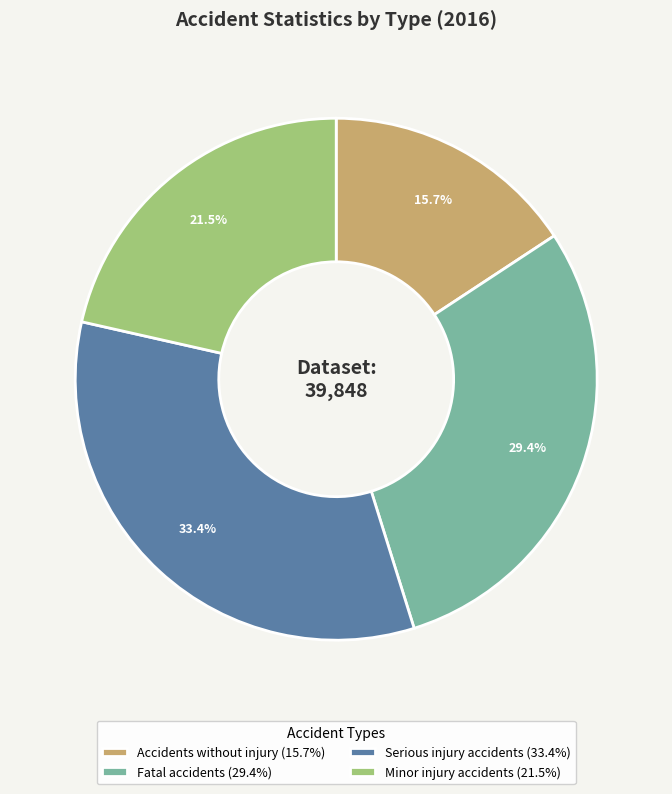

What percentage do Minor injury accidents and Accidents without injury together represent?

37.2%